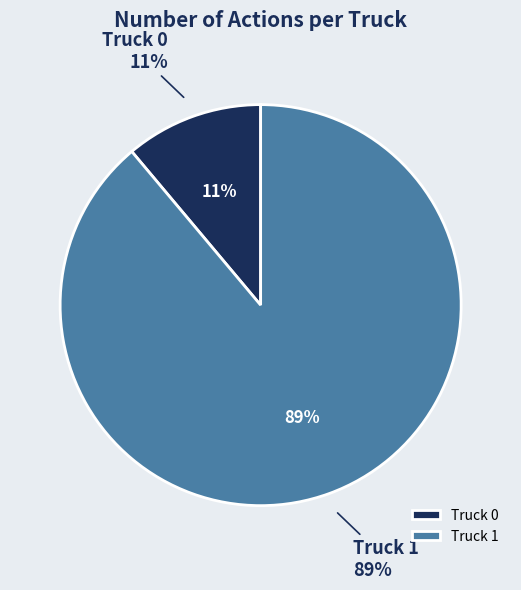

To the nearest percent, what is the average slice percentage?

50%